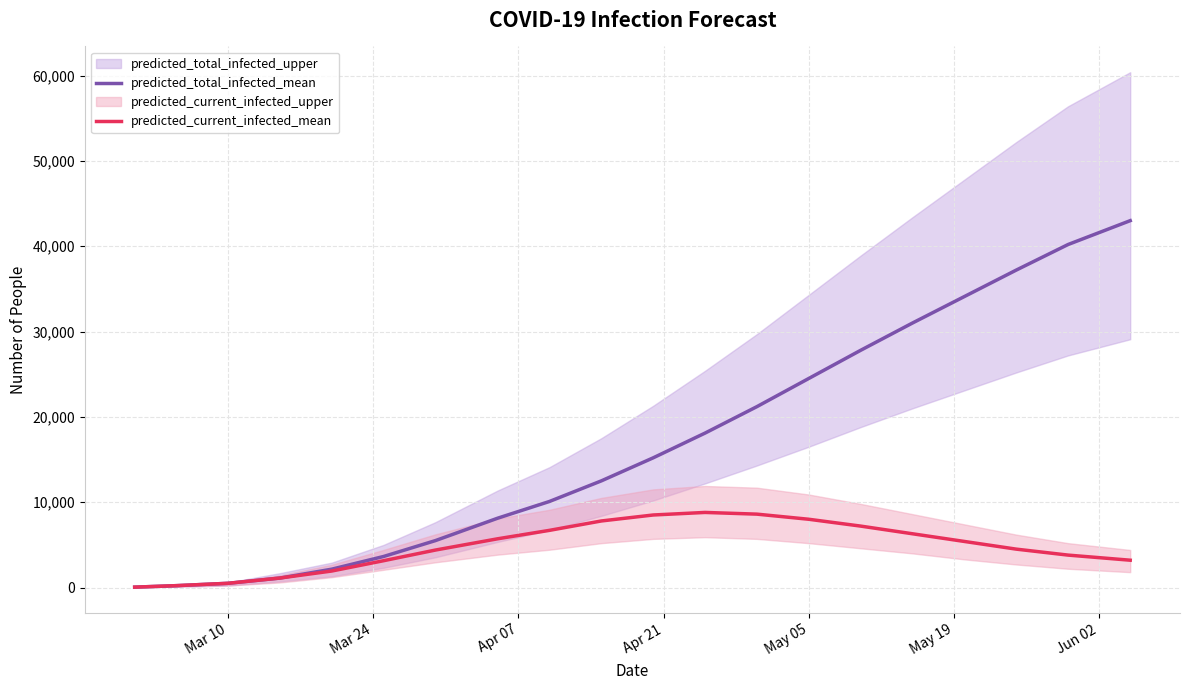

How many values in the predicted_current_infected_mean series are below 5400?

10